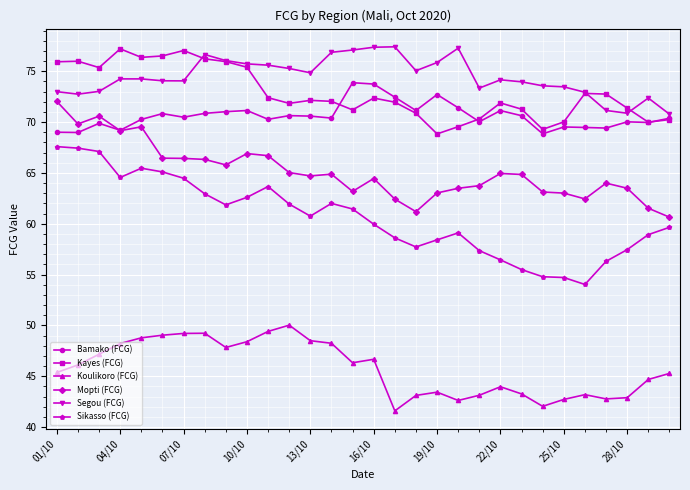

At how many categories does at least one series exceed 58?

30